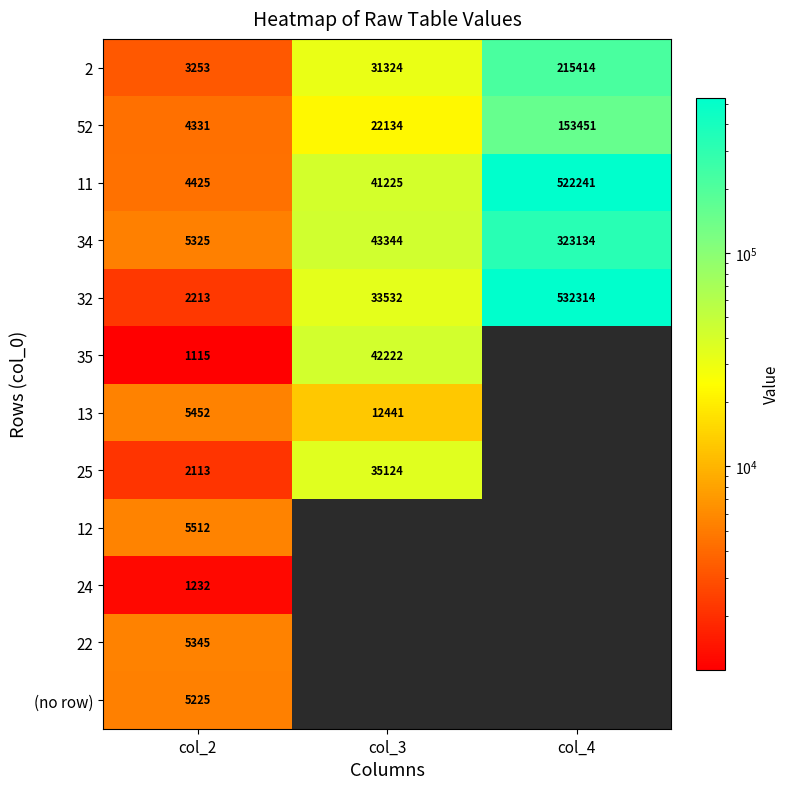

What is the minimum value for 32?

2213